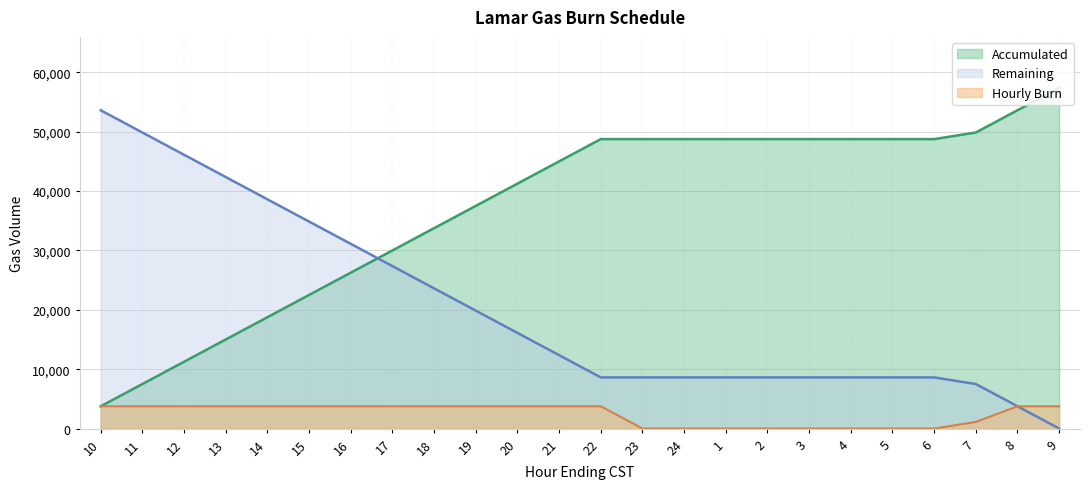

List the labels in order of Hourly Burn value, largest first.

10, 11, 12, 13, 14, 15, 16, 17, 18, 19, 20, 21, 22, 8, 9, 7, 23, 24, 1, 2, 3, 4, 5, 6